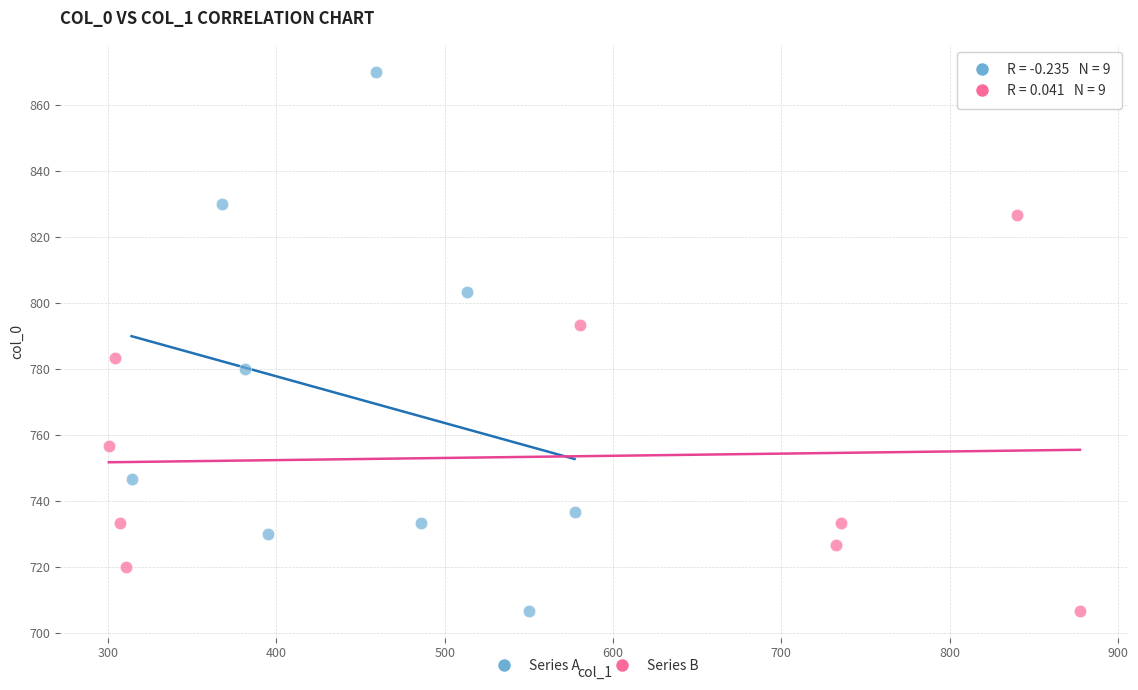

Which series has the largest Y range (max minus min)?

Series A